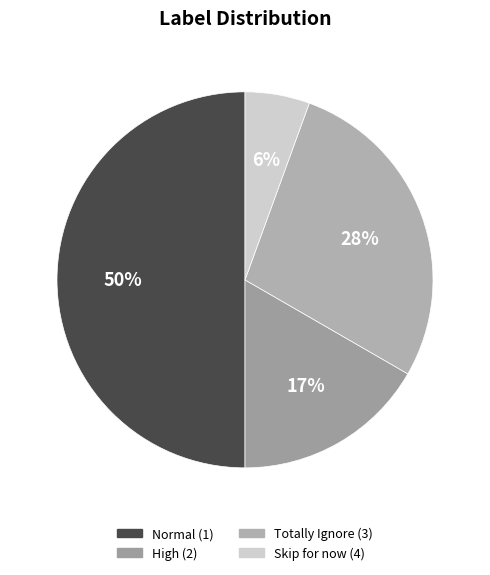

To the nearest percent, what is the difference between the largest and smallest slice percentages?

44%